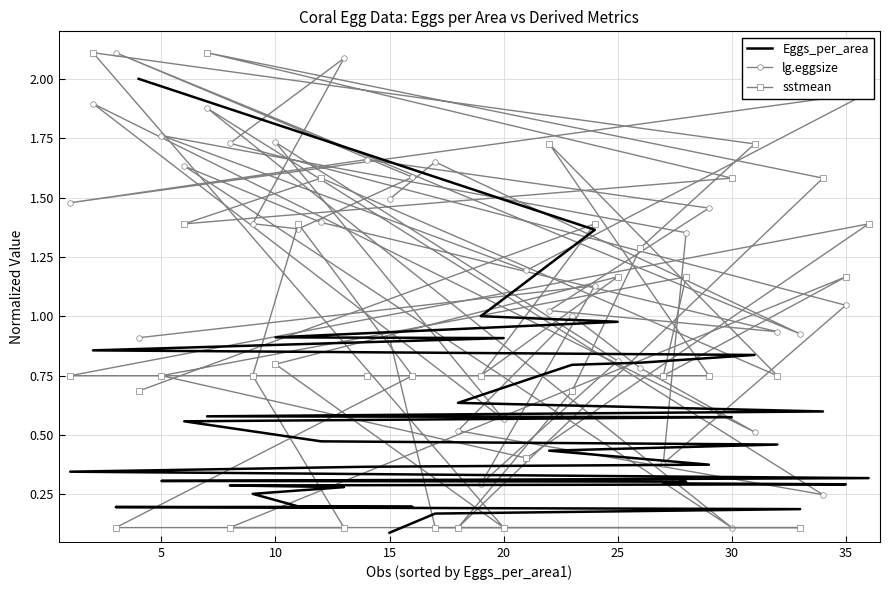

How many lines are shown in the chart?

3